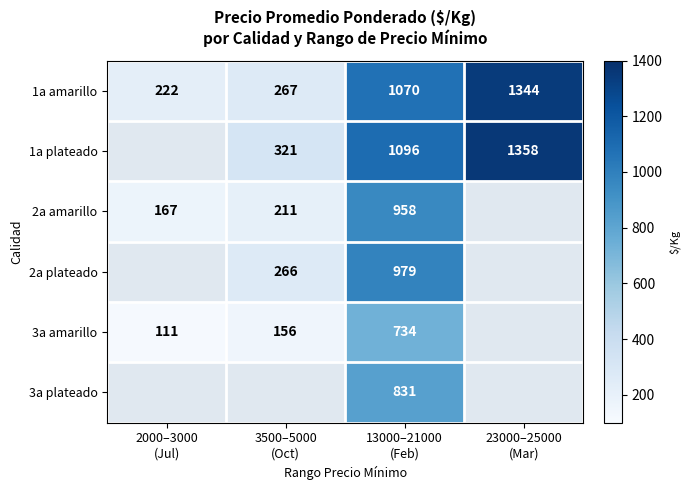

At which category is the sum across all series the highest?

13000–21000
(Feb)